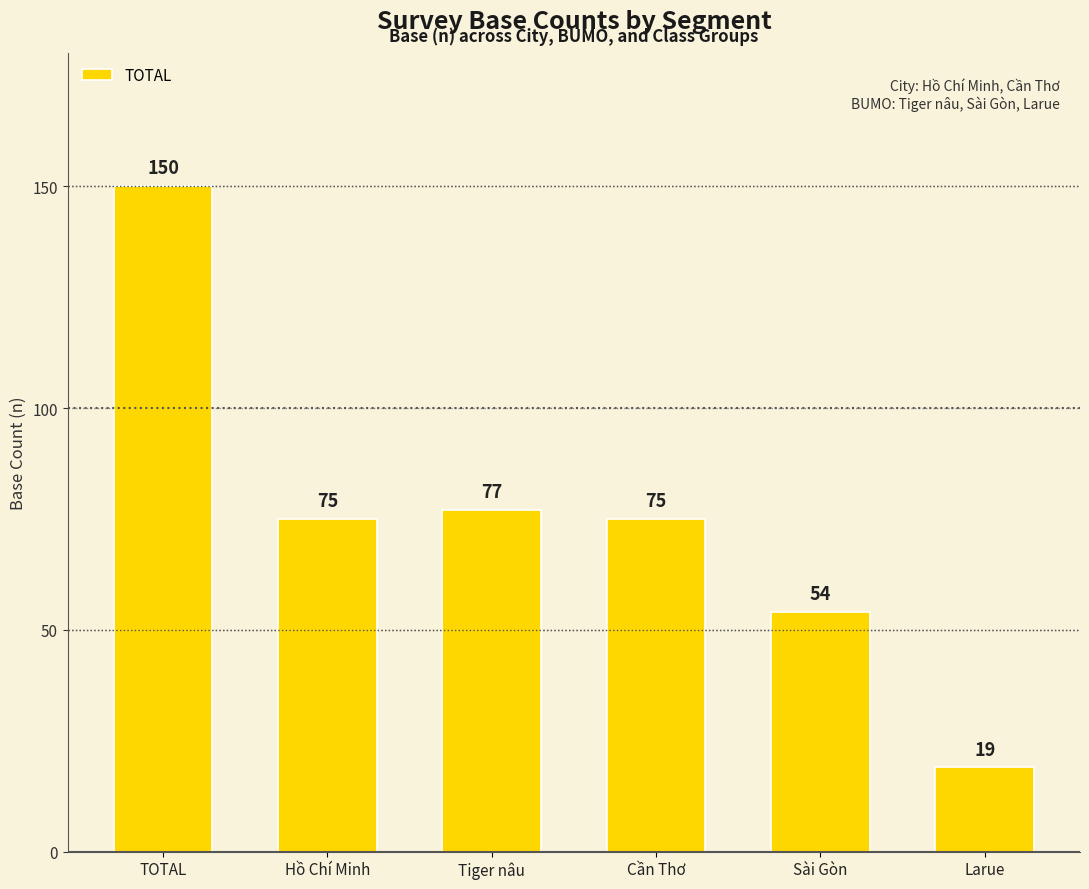

Where is the data nearest to the value 84?

Tiger nâu